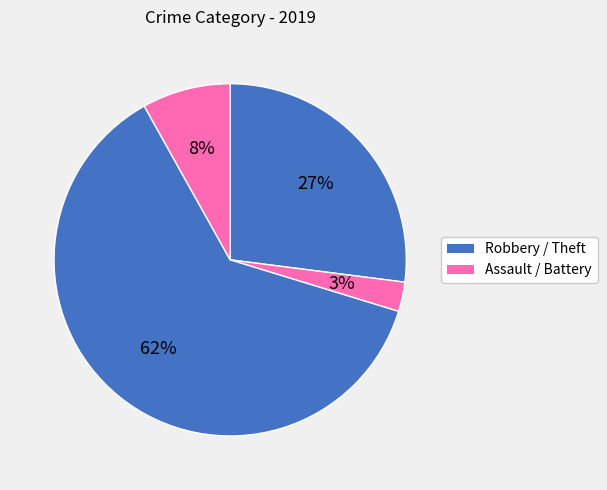

How many segments does this pie chart have?

4